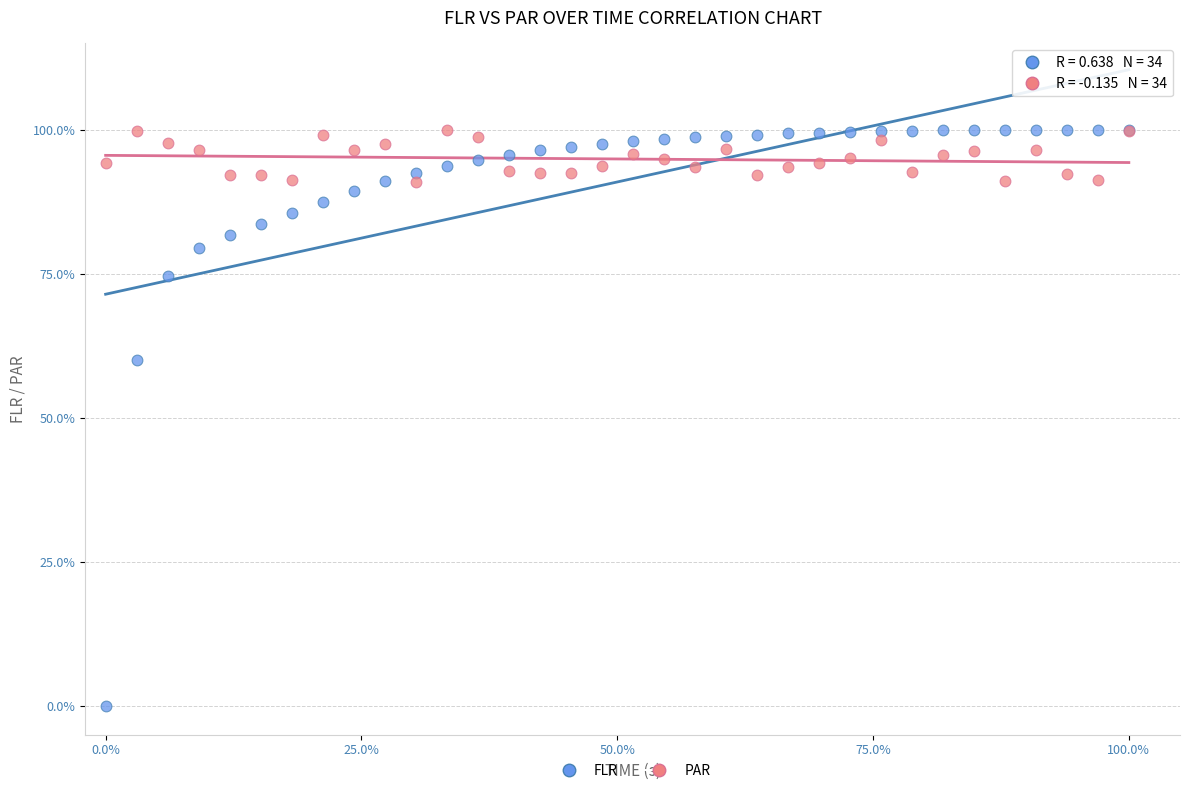

What are all the series names shown in the legend?

FLR, PAR